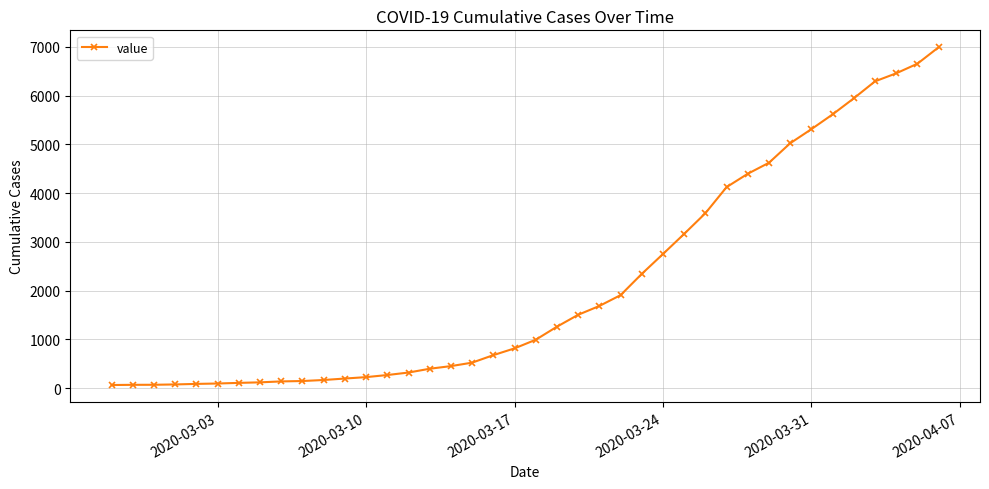

What is the difference between the maximum and second lowest values?

6927